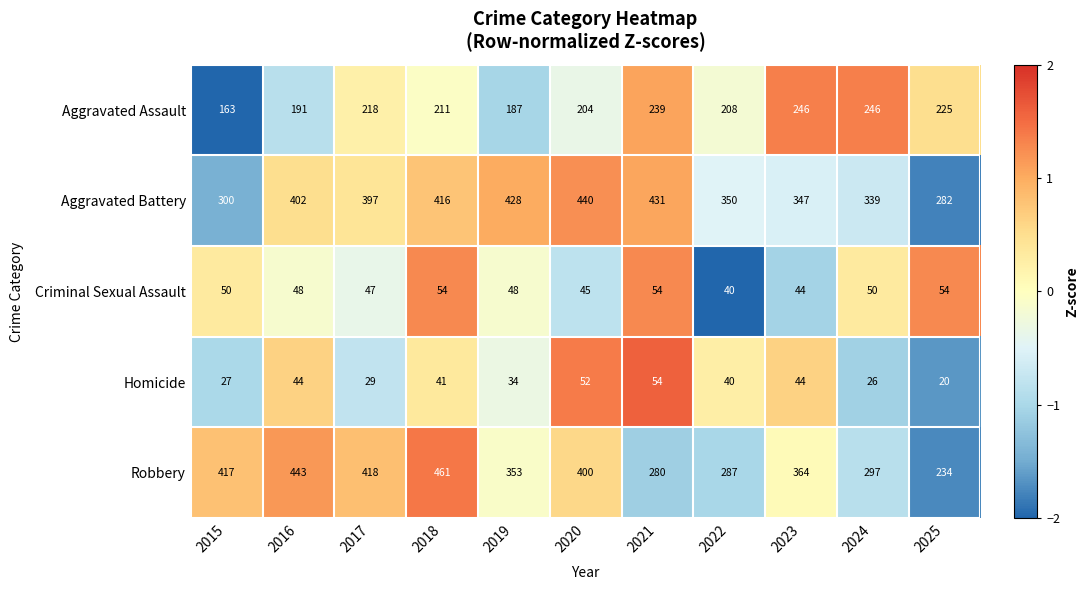

Is it true that Robbery equals 234 at 2025?

True